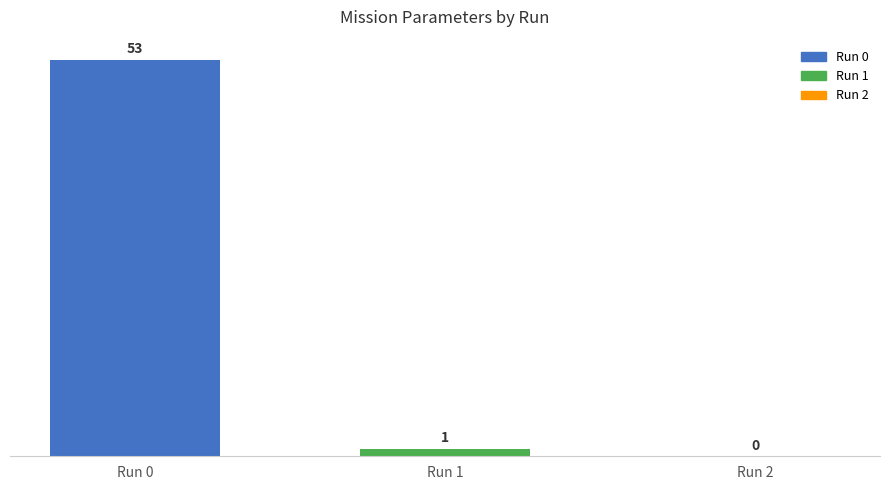

The value at Run 1 is 1. True or false?

True